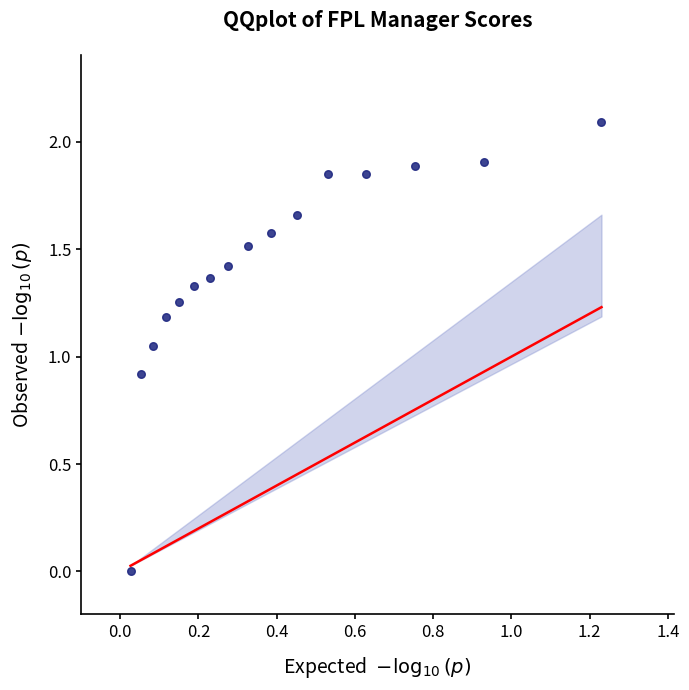

What is the range of X values (max minus min)?

1.2